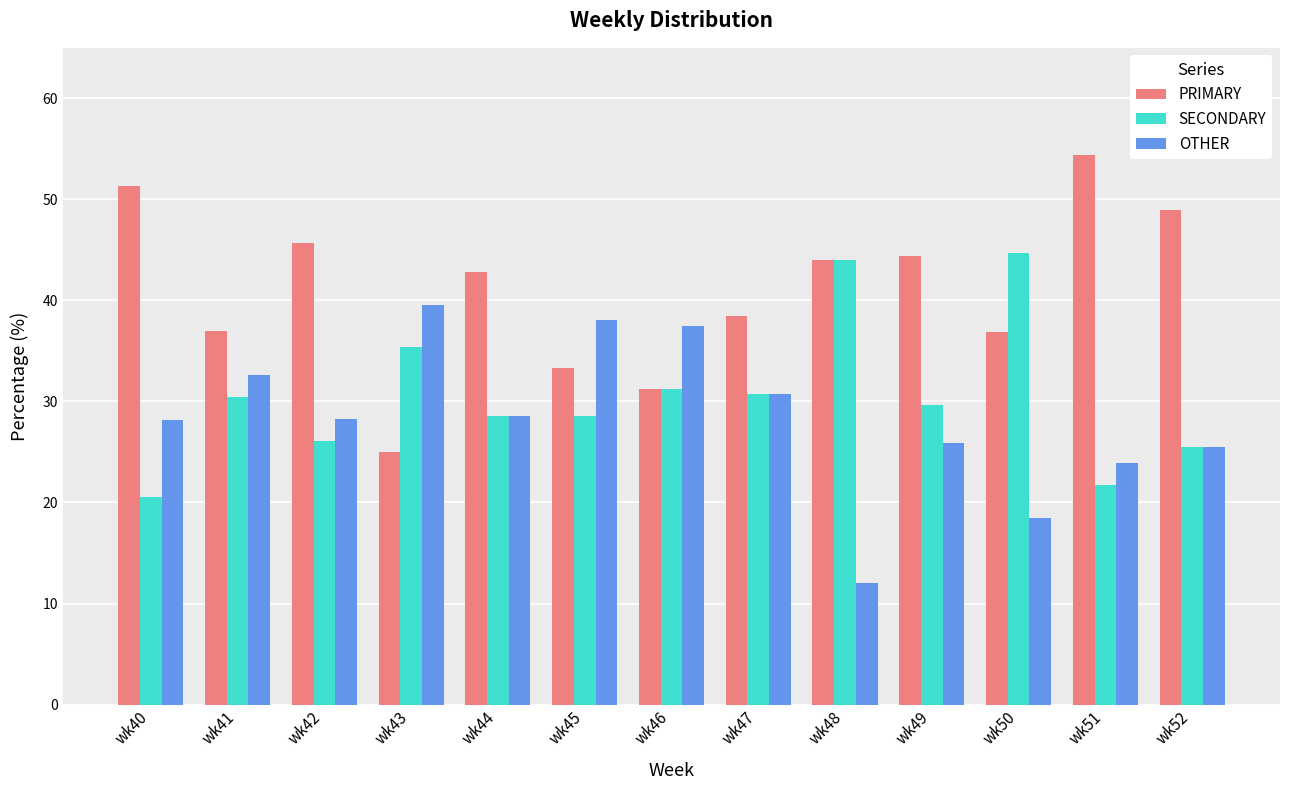

What is the maximum value for OTHER?

39.6